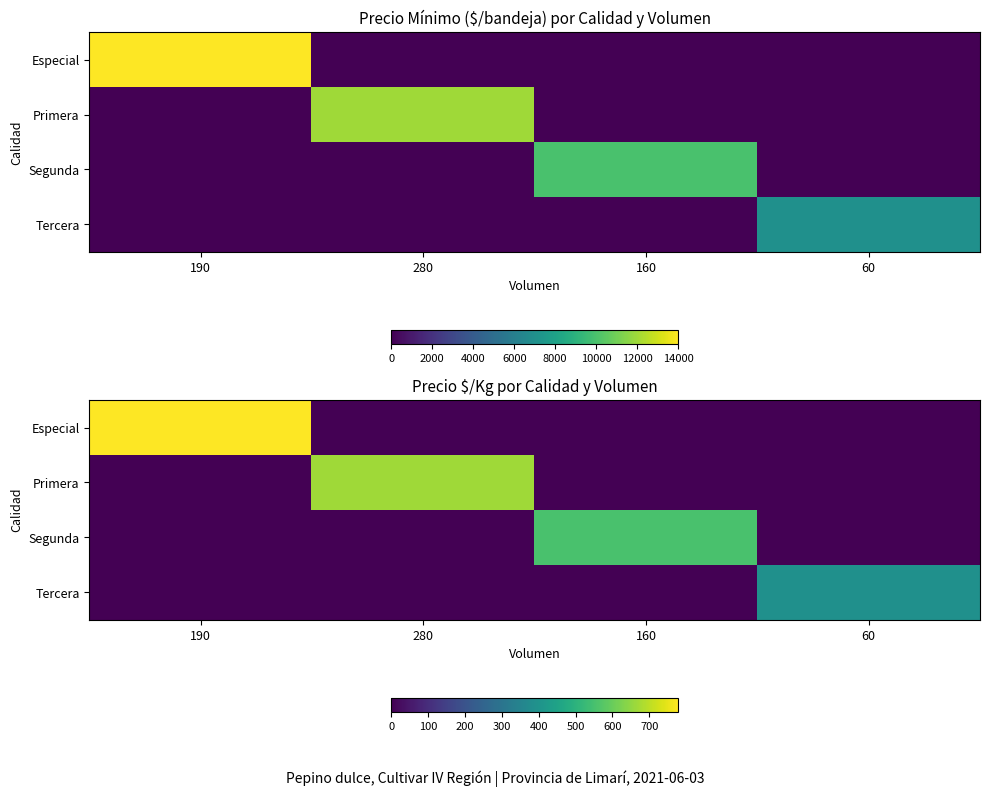

What is the spread (max minus min) of values at 190?

778